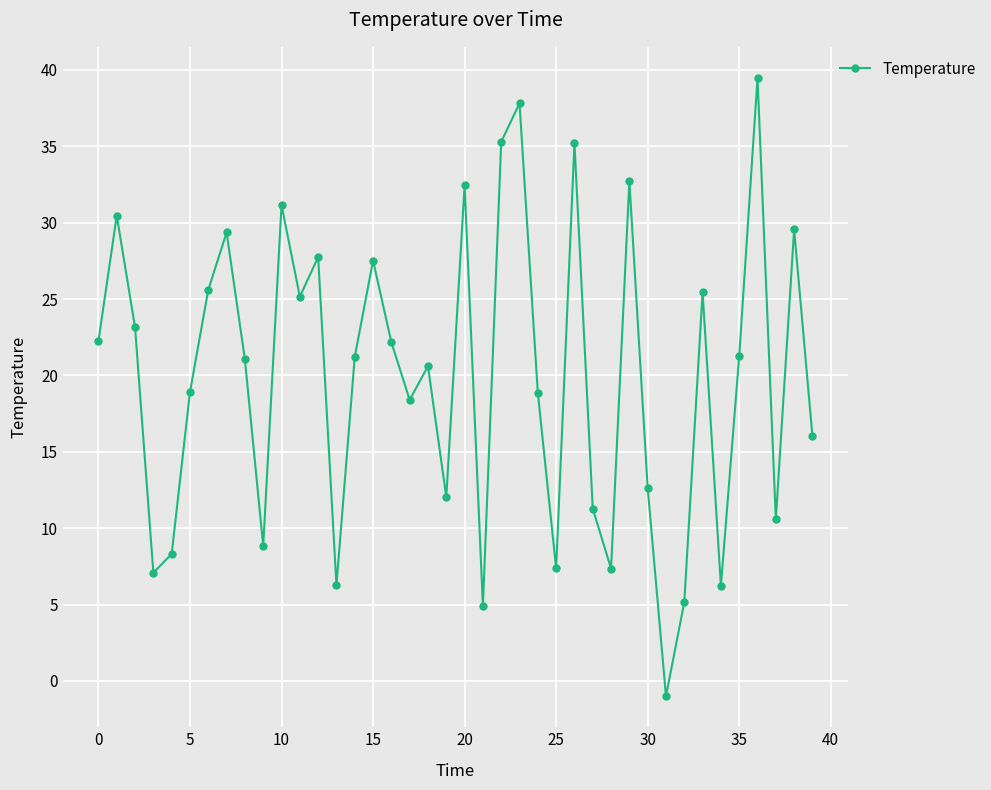

What is the difference between the second highest and second lowest values?

32.9